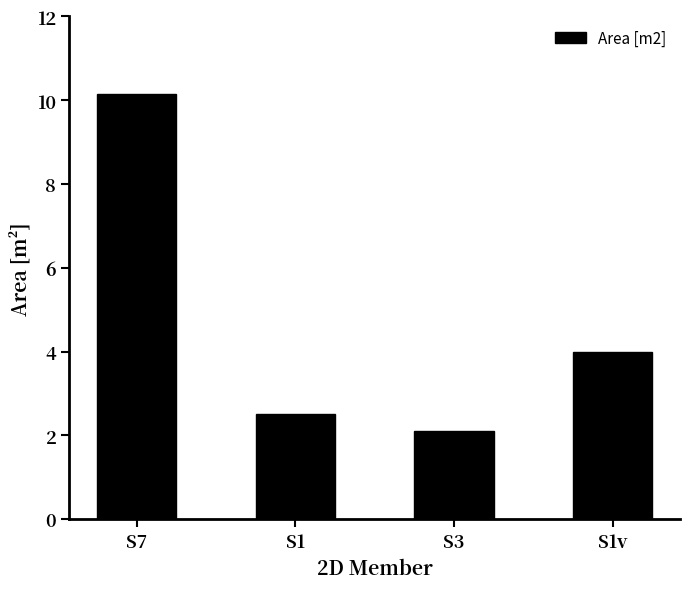

What position from the left is S1v?

4